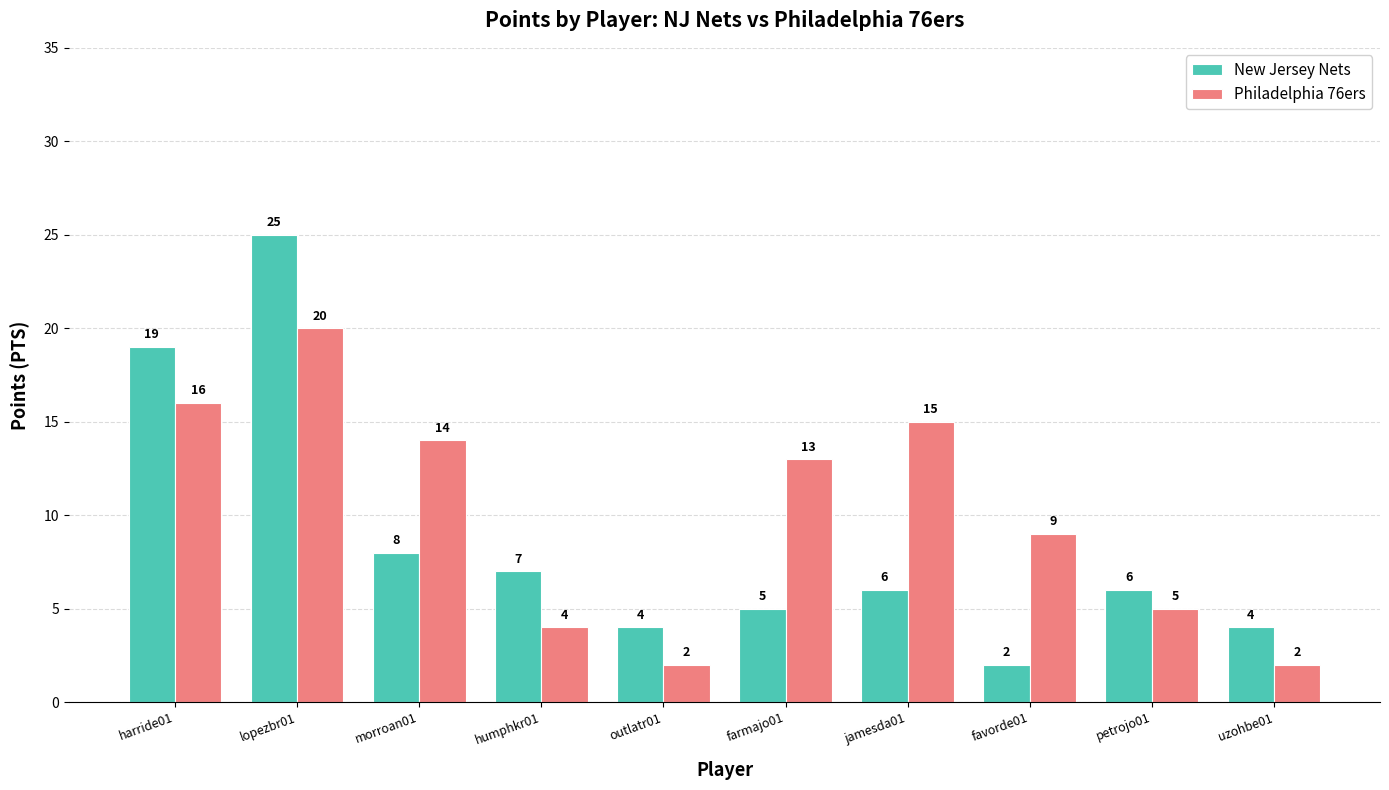

What is the total value across all series at outlatr01?

6